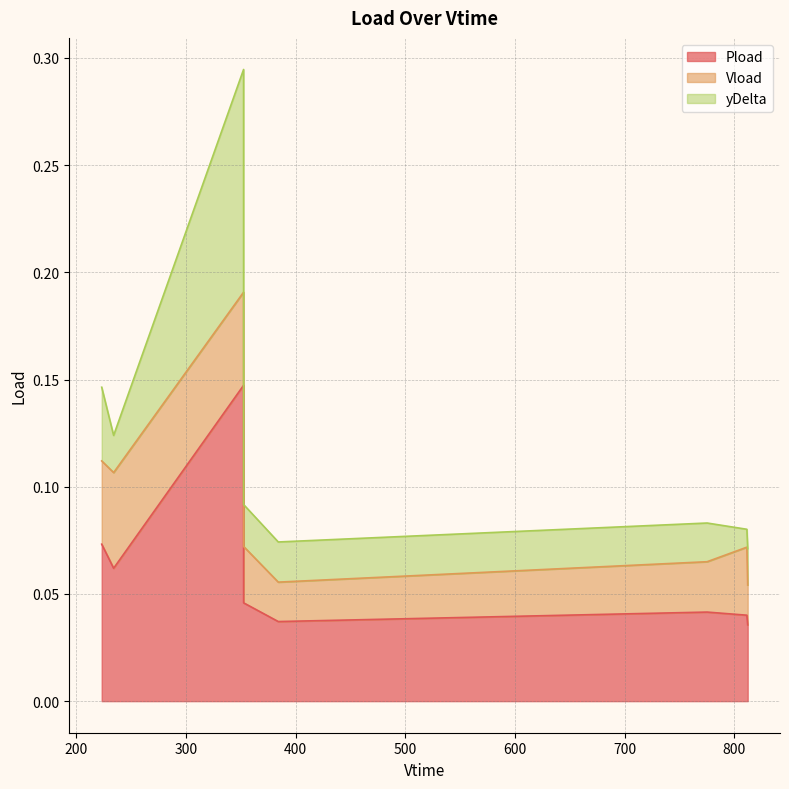

In yDelta, how many points are higher than both neighbors (excluding endpoints)?

1